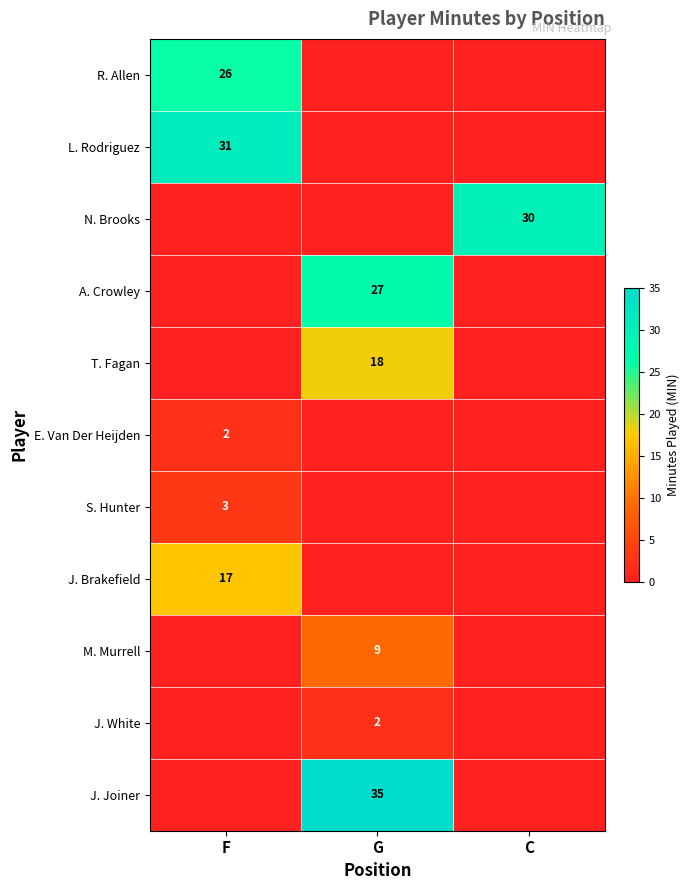

Is it true that T. Fagan equals 18 at G?

True